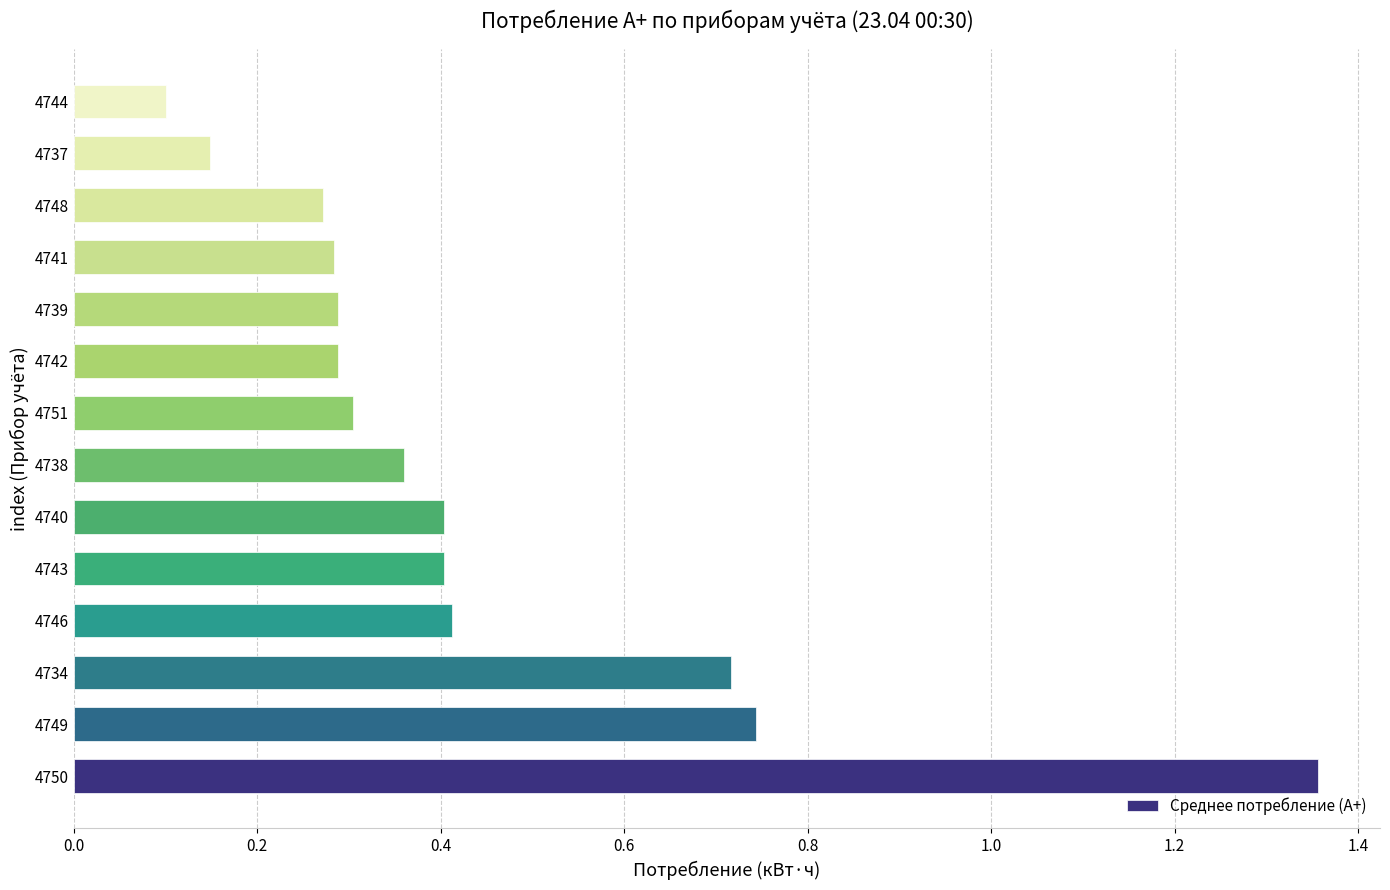

Is it true that the value at 4737 is 0.0?

False